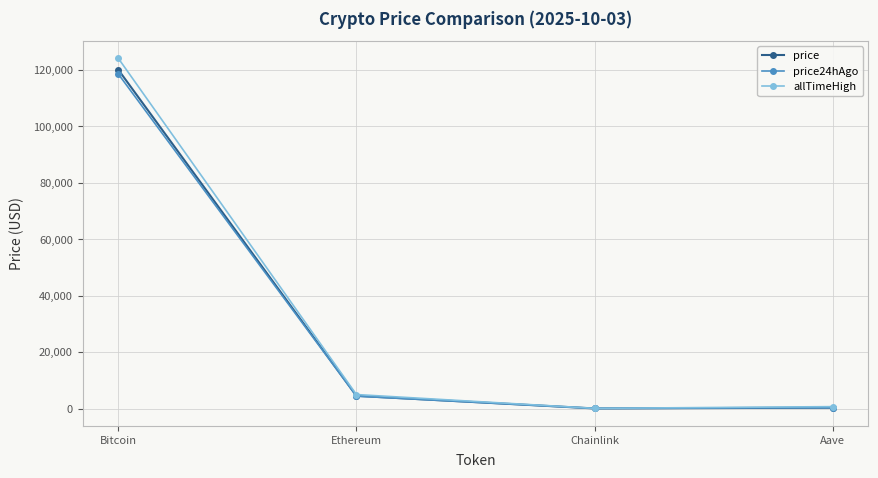

What is the difference between the maximum and minimum values in the price series?

120054.4